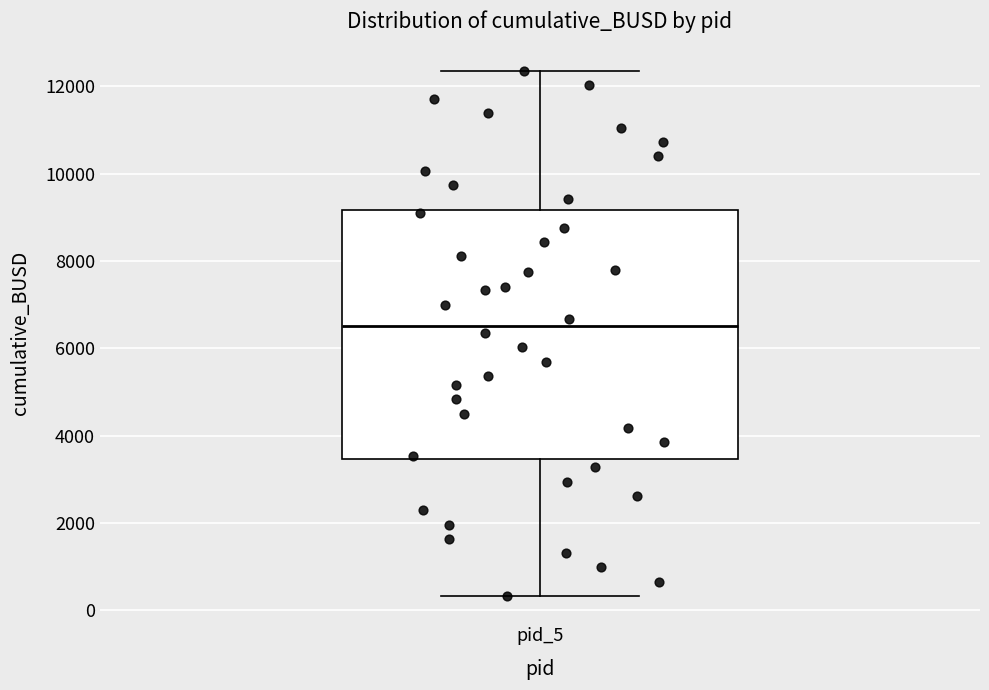

Read this box plot against the y-axis: the position of the median line, the range covered by the box, and the ends of both whiskers. The values are not printed on the chart, so give them approximately, as read against the axis.

median 6600, box 3400 to 9200, whiskers 400 to 12400